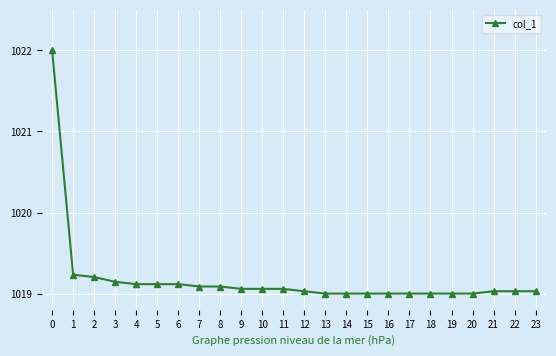

What is the value of the 24th point from the left?

1019.0